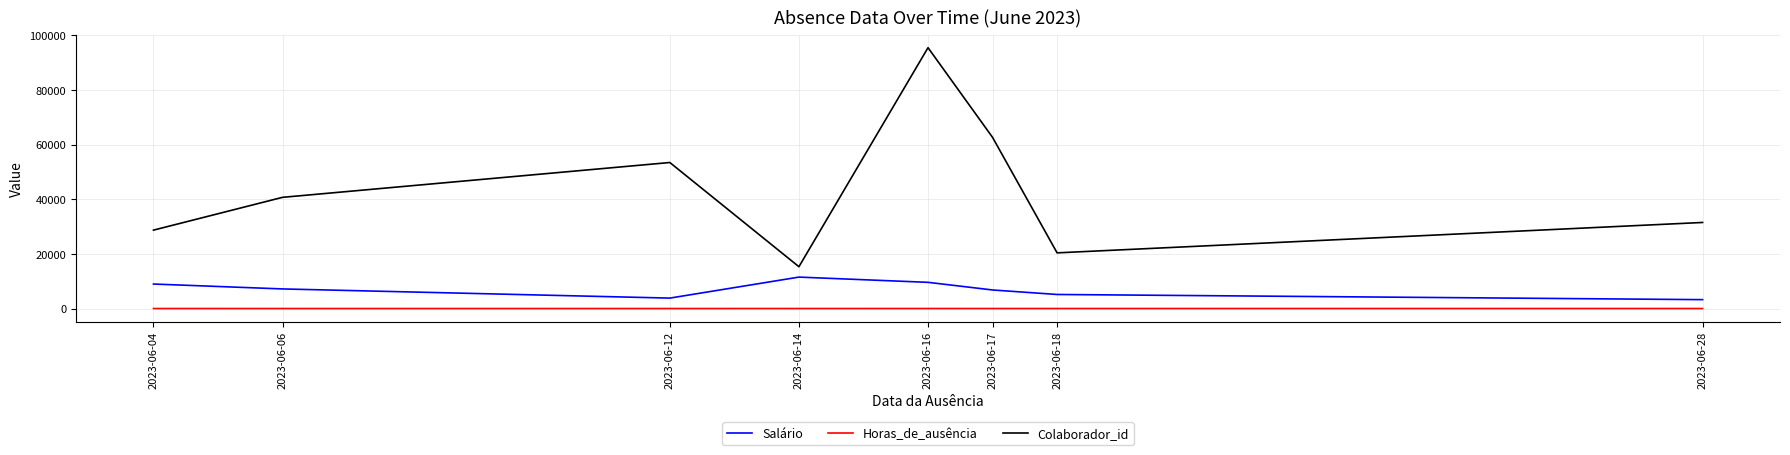

True or false: Colaborador_id and Horas_de_ausência intersect in this chart.

False